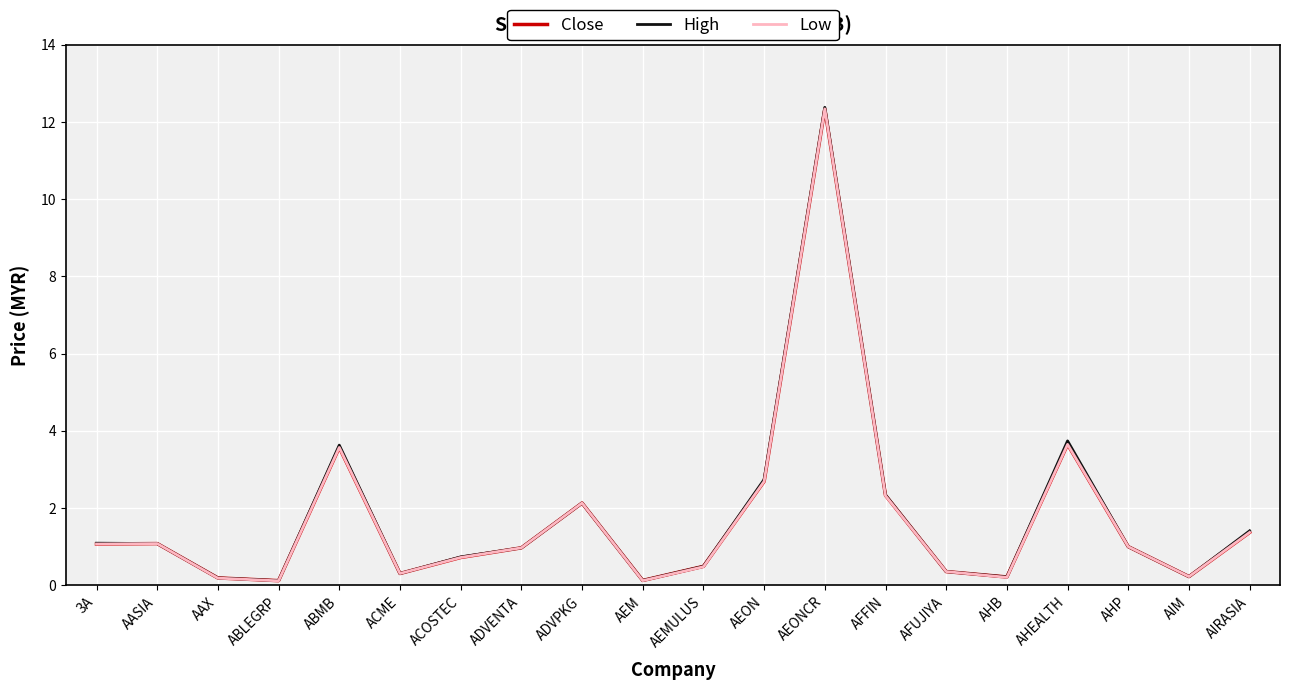

The High series shows 3.8 at ADVPKG. True or false?

False